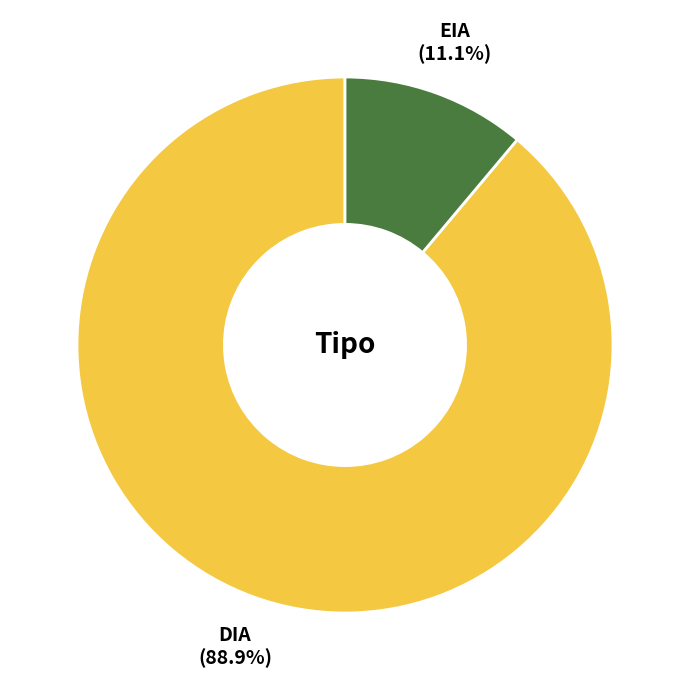

To the nearest percent, what portion does EIA represent?

11%